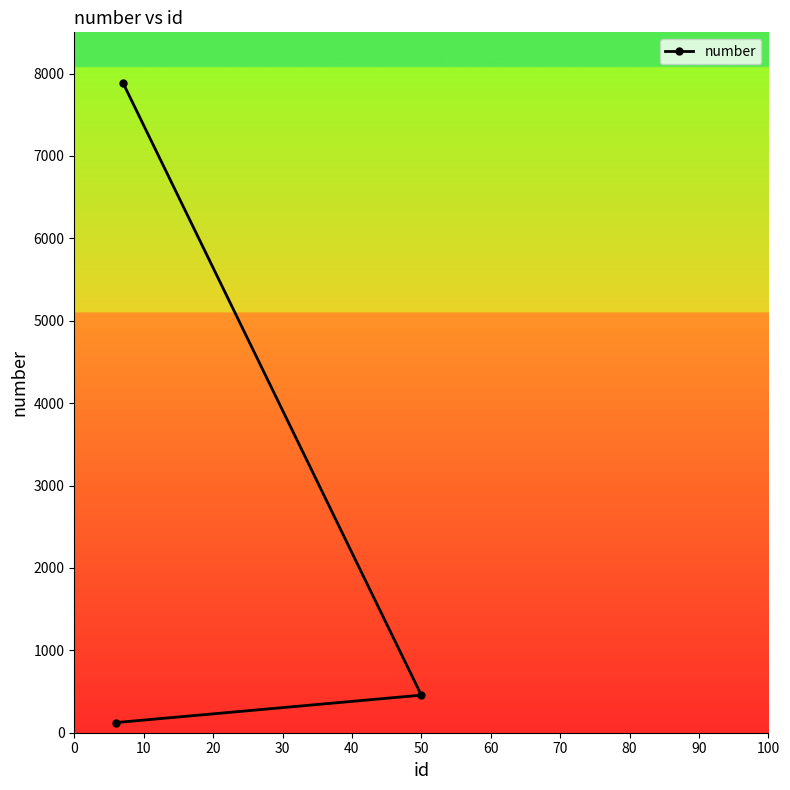

What is the average value?

2823